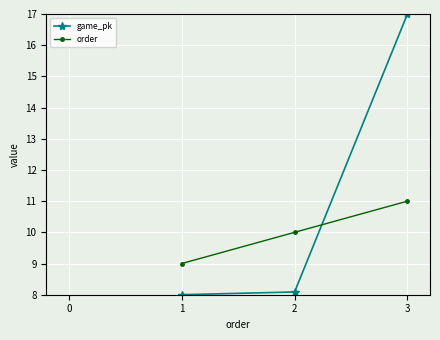

What is the value of the order point at the 1st from the left?

9.0